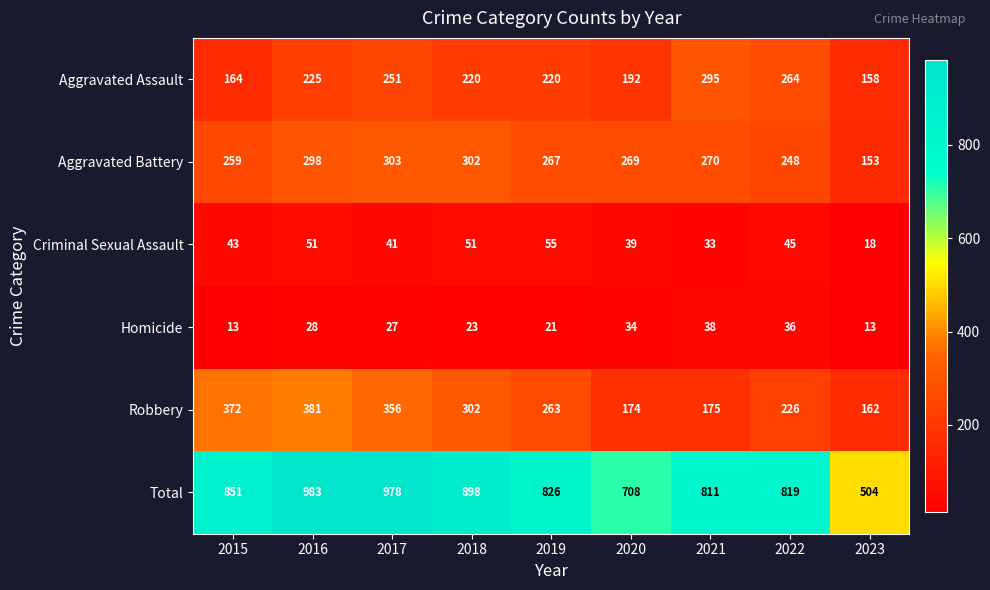

Which series has the largest range (max minus min)?

Total